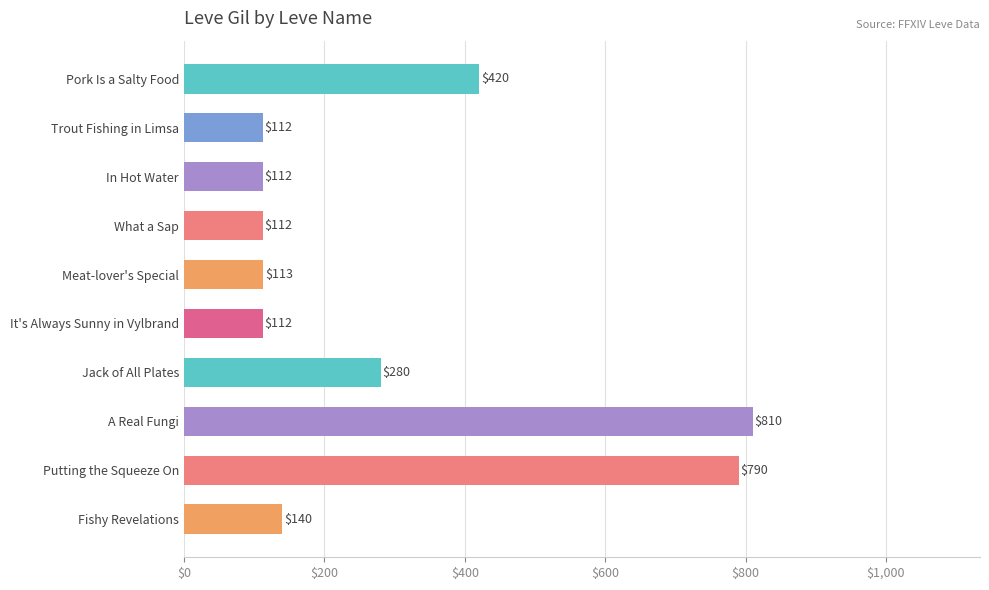

The chart shows a value of 112 at In Hot Water. True or false?

True